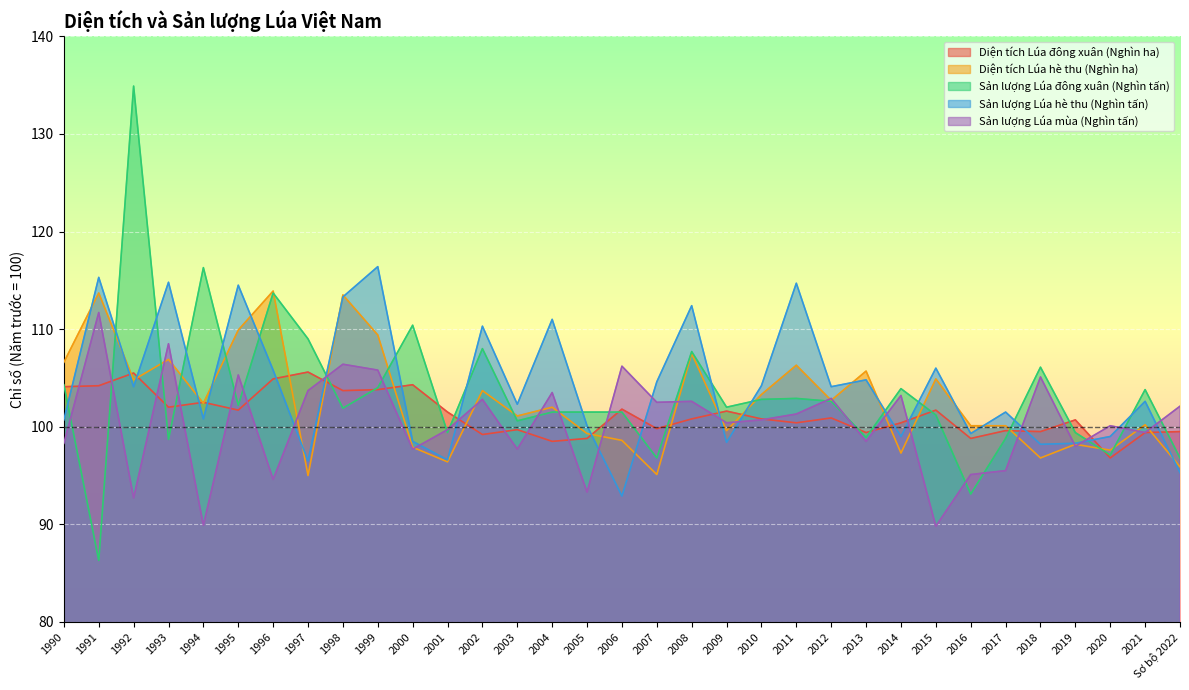

True or false: Sản lượng Lúa đông xuân (Nghìn tấn) and Diện tích Lúa hè thu (Nghìn ha) intersect in this chart.

True